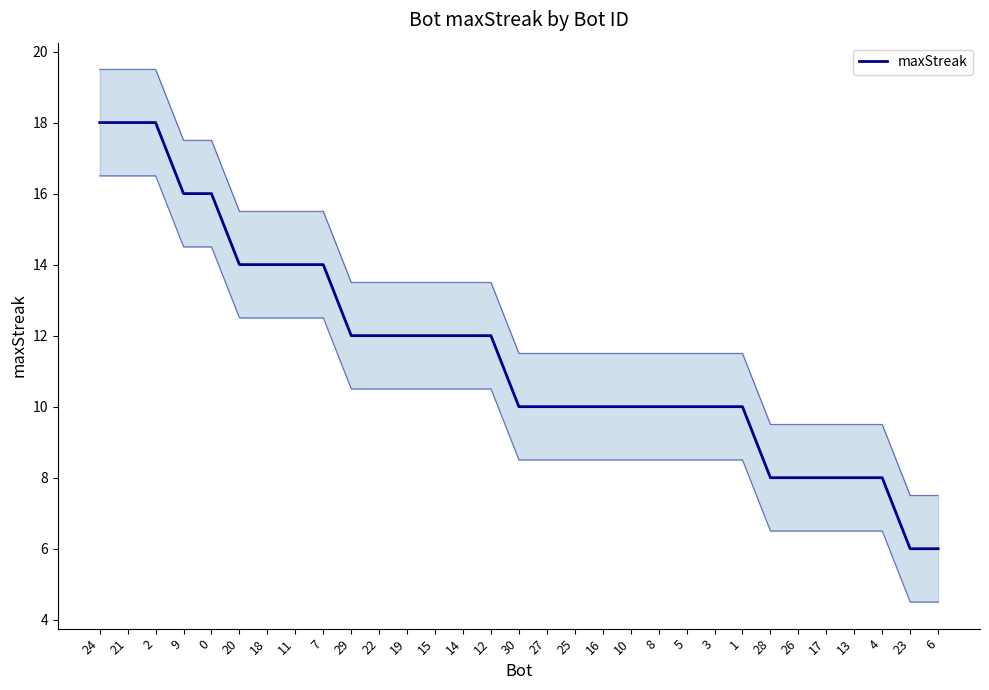

What is the minimum value shown in the chart?

6